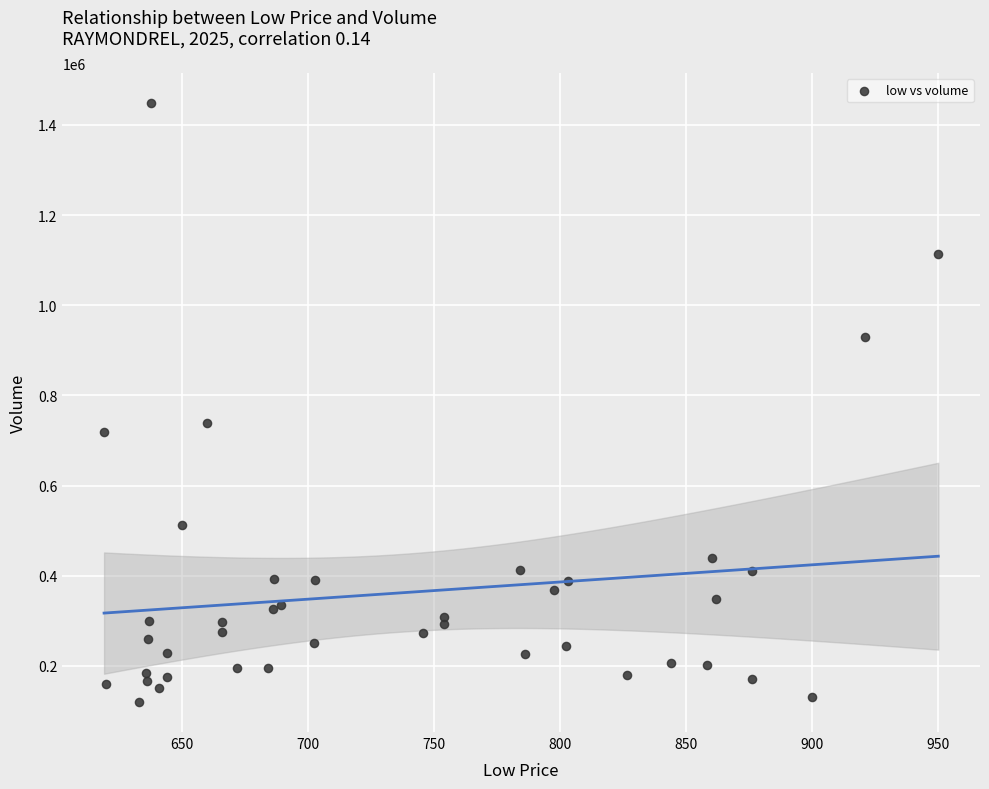

What Y value in the scatter plot is closest to 784388?

737804